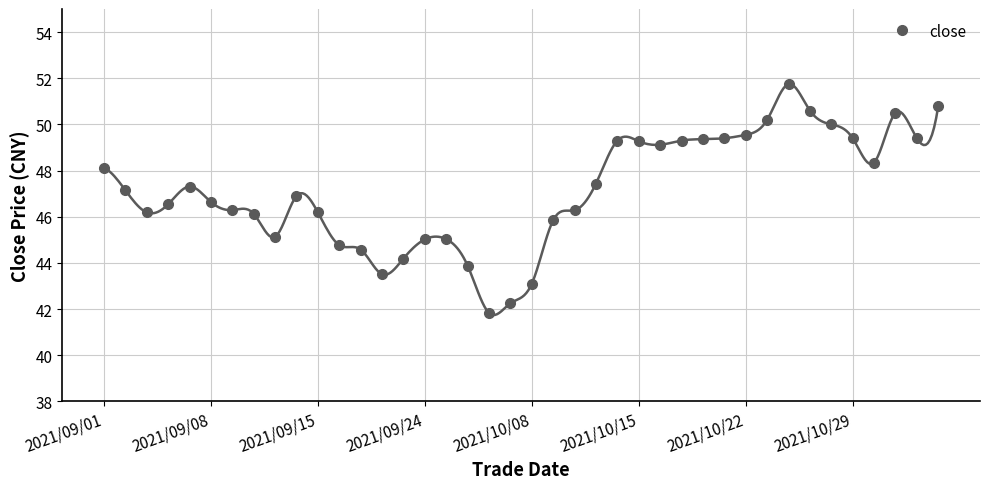

Where does the data first go above 47?

2021/09/01